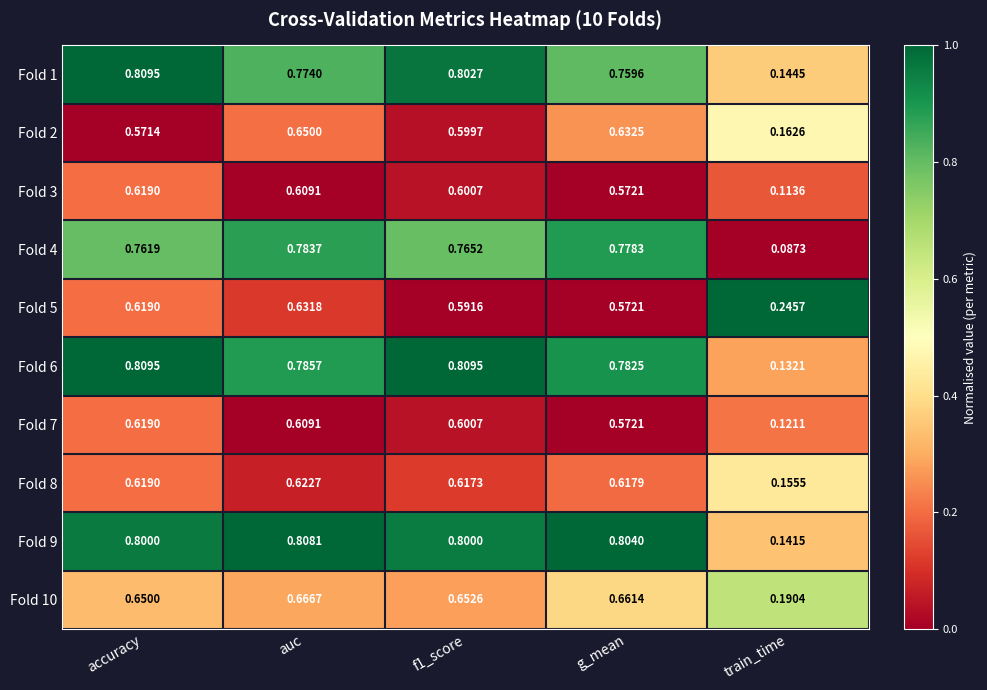

At which category is the sum across all series the highest?

auc